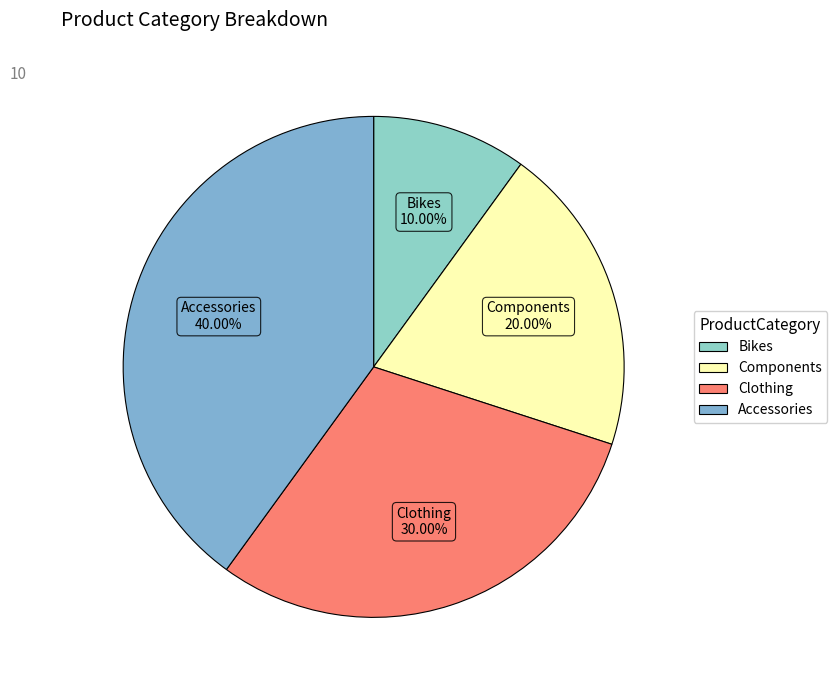

How many slices are in this pie chart?

4